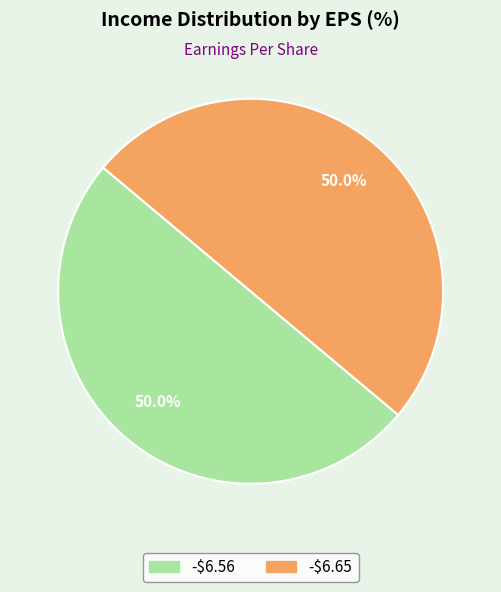

True or false: -$6.56 accounts for 50% of the total.

True